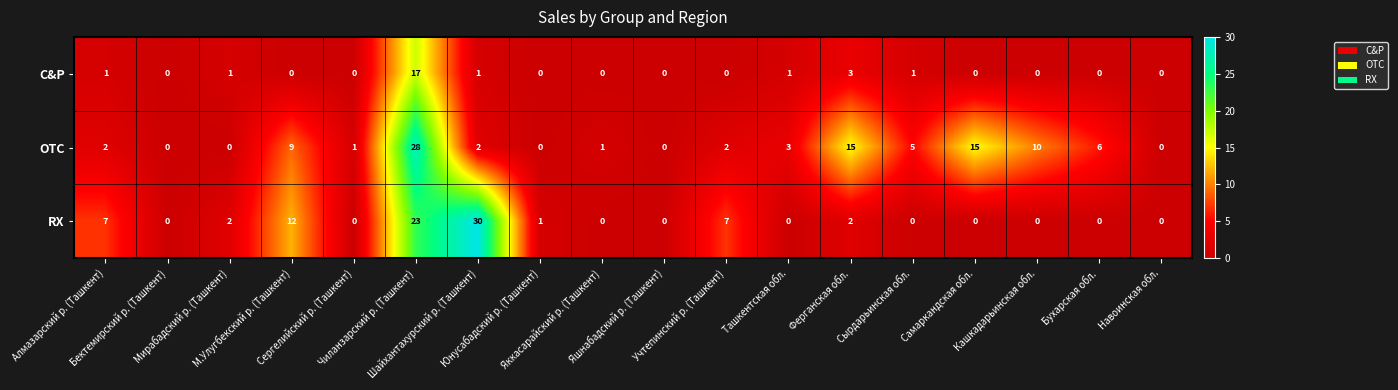

Rank the series by their maximum value, from lowest to highest.

C&P, OTC, RX